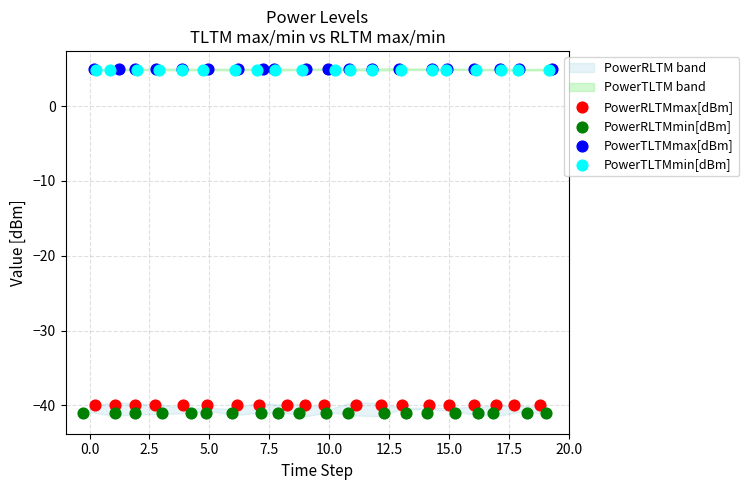

Which series contains the lowest Y value?

PowerRLTMmin[dBm]